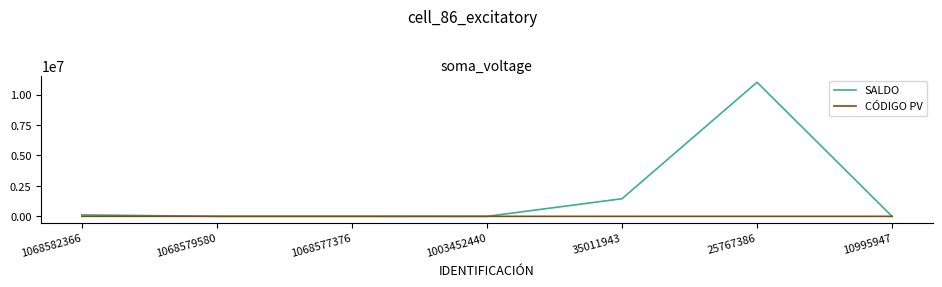

List the series in order of their overall mean, highest first.

SALDO, CÓDIGO PV